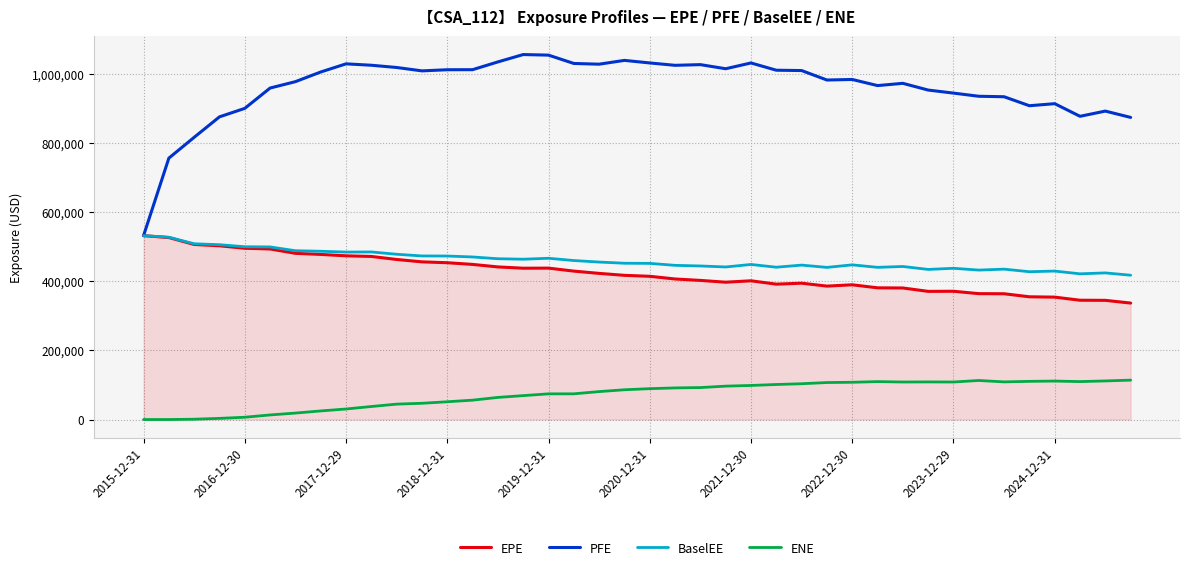

True or false: BaselEE and ENE cross at least once.

False